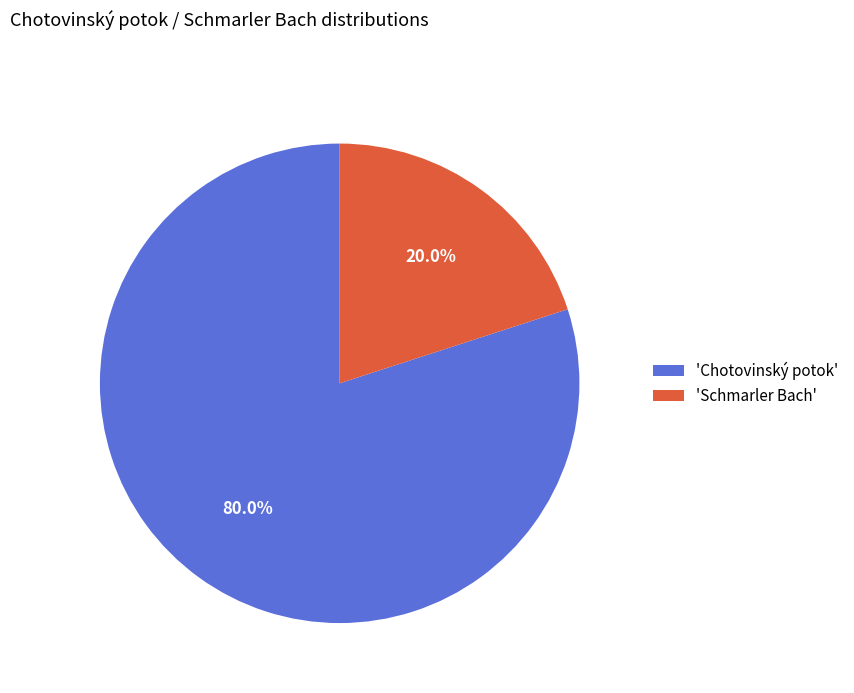

Is there any slice that represents more than half of the pie?

Yes